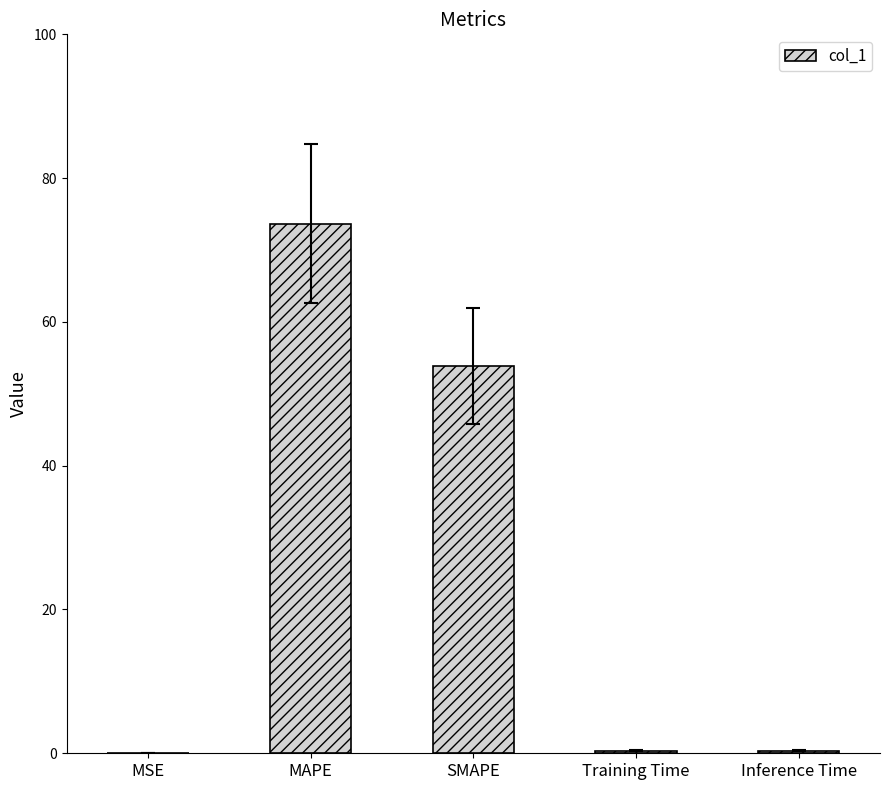

True or false: the data shows 53.8 at SMAPE.

True